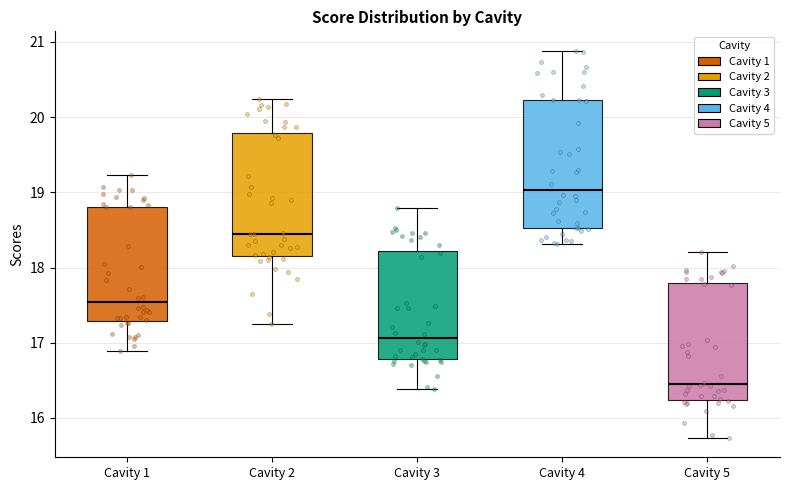

Reading left to right, transcribe this box plot: for each box, give where its median line is, the range the box spans, and where its two whiskers end, as read against the y-axis. The values are not printed on the chart, so give them approximately, as read against the axis.

Cavity 1: median 17.5, box 17.3 to 18.8, whiskers 16.9 to 19.2
Cavity 2: median 18.4, box 18.2 to 19.8, whiskers 17.3 to 20.2
Cavity 3: median 17.1, box 16.8 to 18.2, whiskers 16.4 to 18.8
Cavity 4: median 19.0, box 18.5 to 20.2, whiskers 18.3 to 20.9
Cavity 5: median 16.5, box 16.2 to 17.8, whiskers 15.7 to 18.2